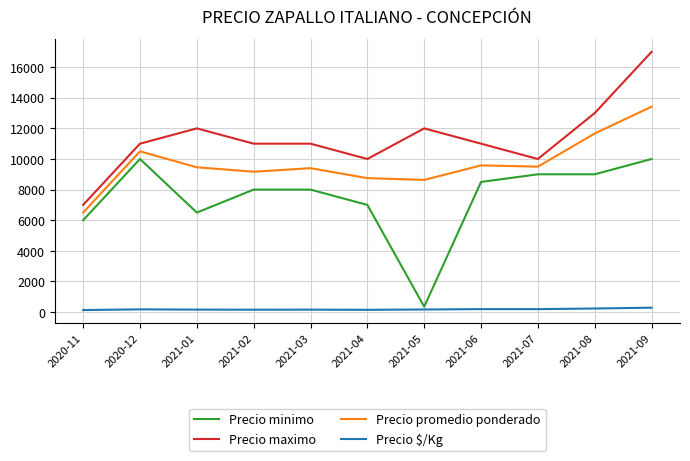

Between 2021-01 and 2021-08, which series saw the biggest shift?

Precio minimo